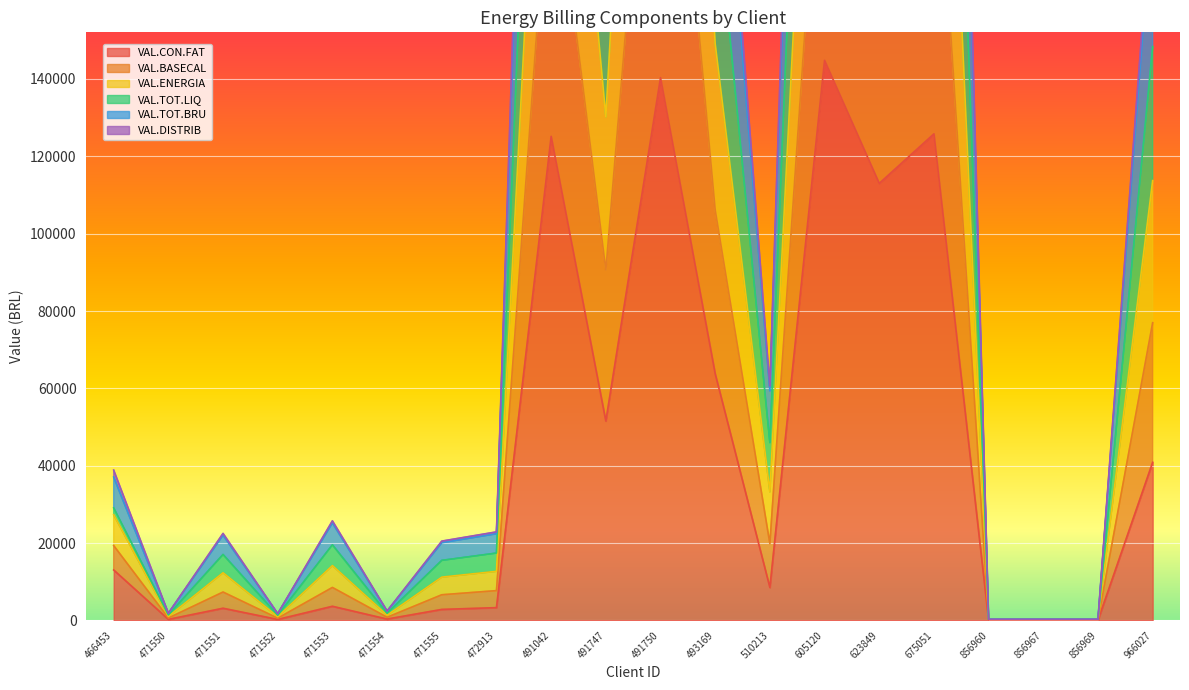

At which label does VAL.TOT.LIQ reach its peak?

491750